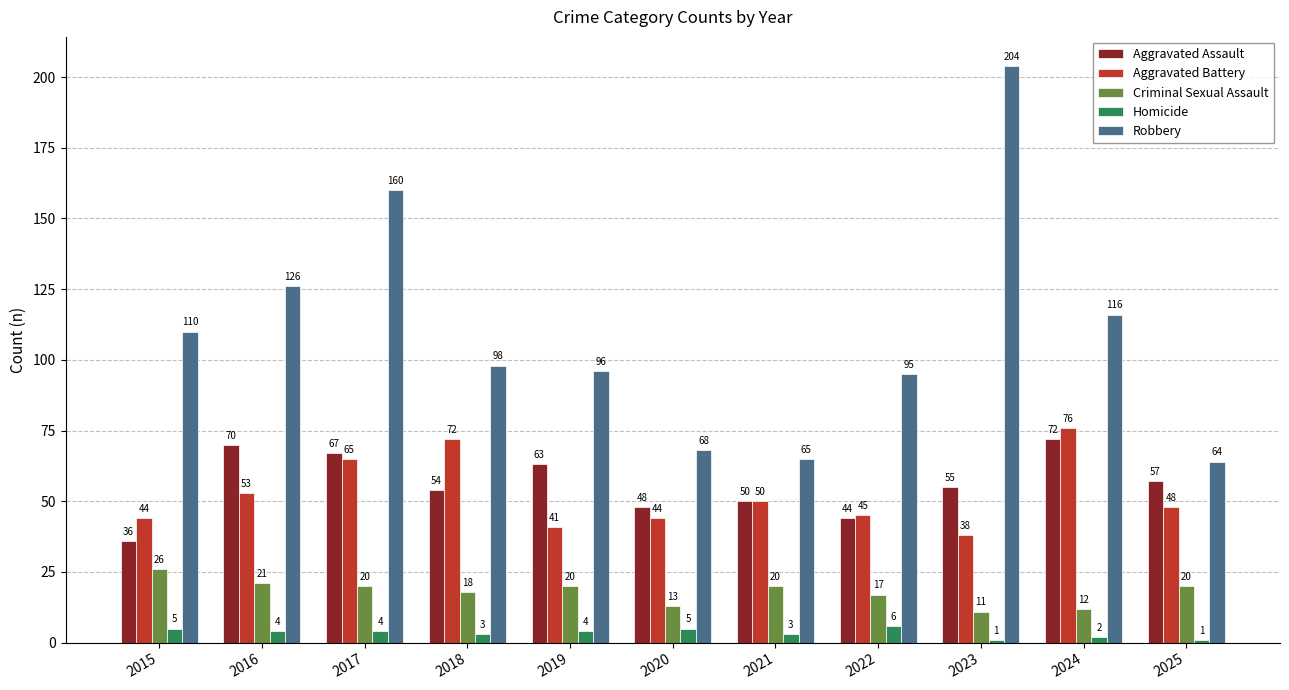

How many categories are shown in the chart?

11